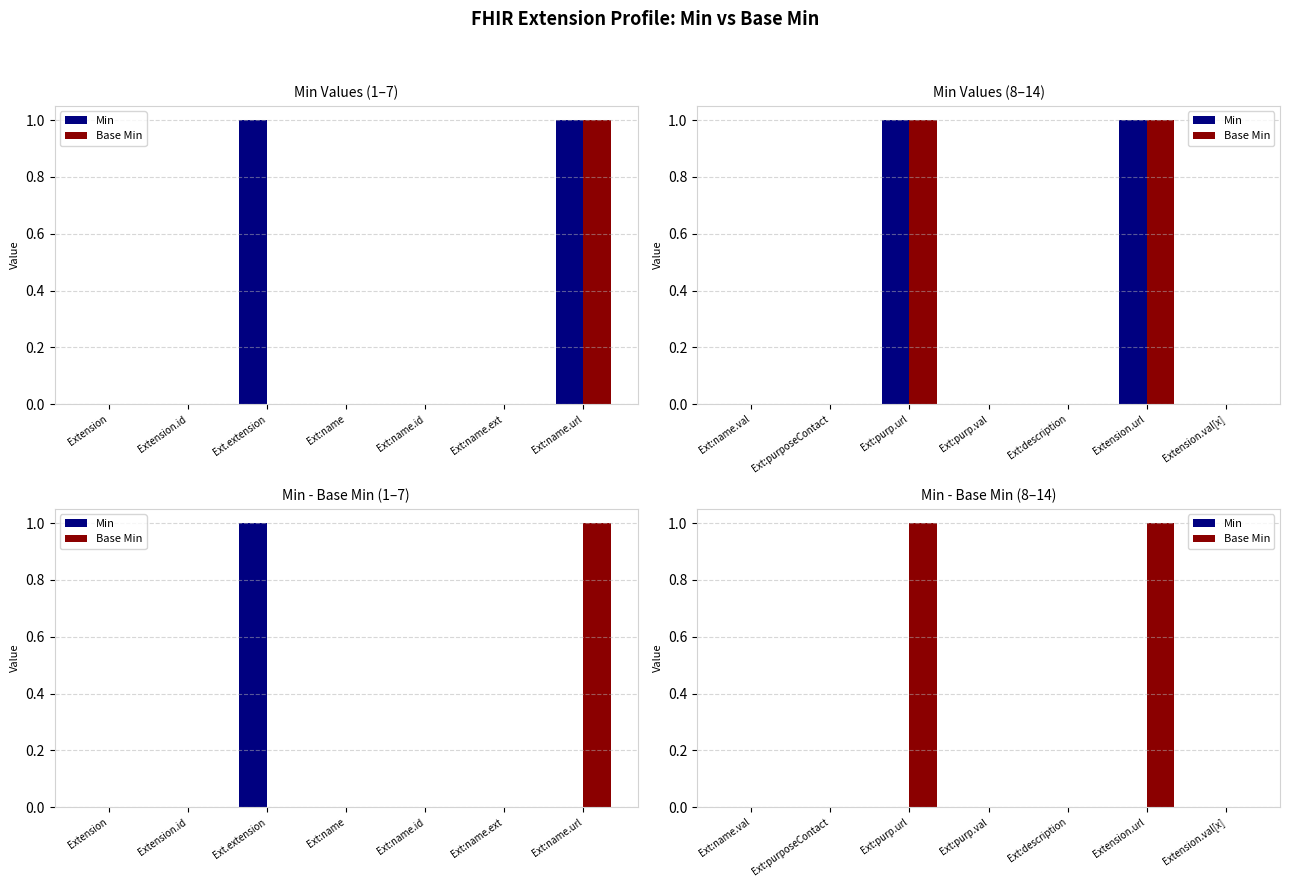

Count the number of categories in the chart.

7